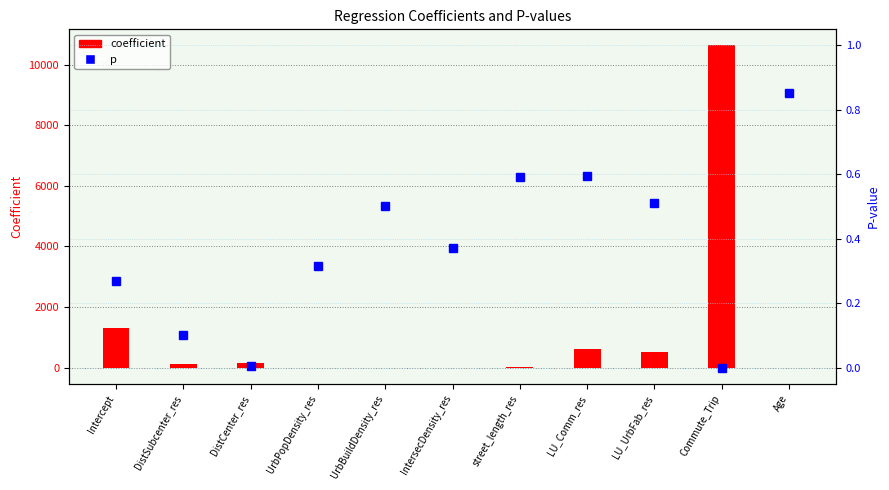

How many values in the coefficient series exceed 110?

6